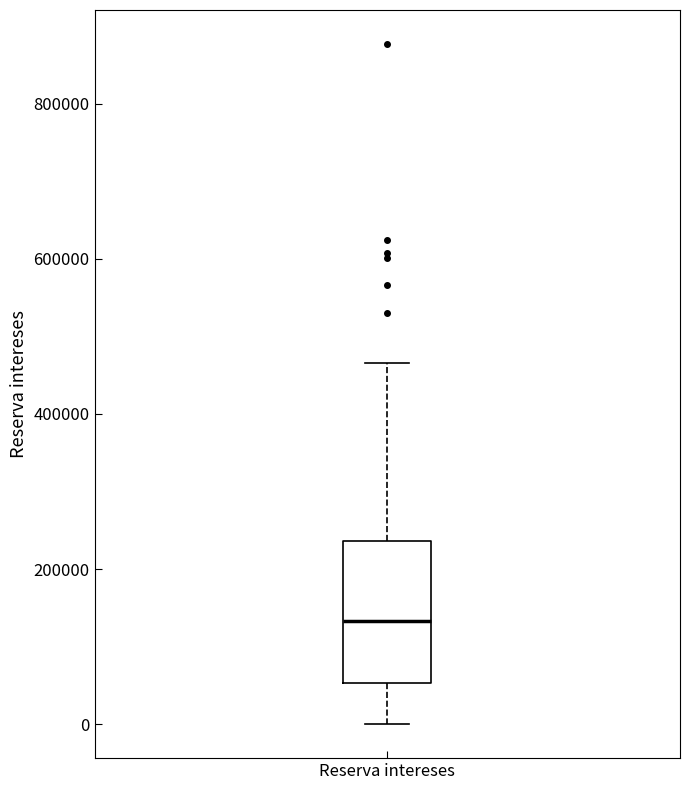

Transcribe this box plot: give where the median line is, the range the box spans, and where the two whiskers end, as read against the y-axis. The values are not printed on the chart, so give them approximately, as read against the axis.

median 140000, box 60000 to 240000, whiskers 0 to 460000